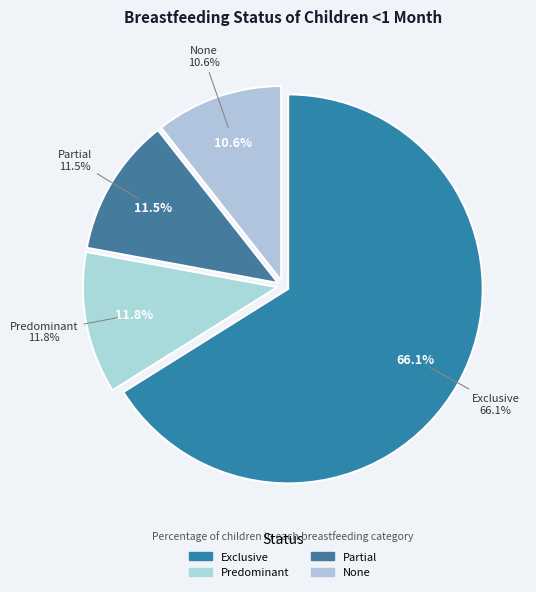

Rank the categories by value from highest to lowest.

Exclusive, Predominant, Partial, None